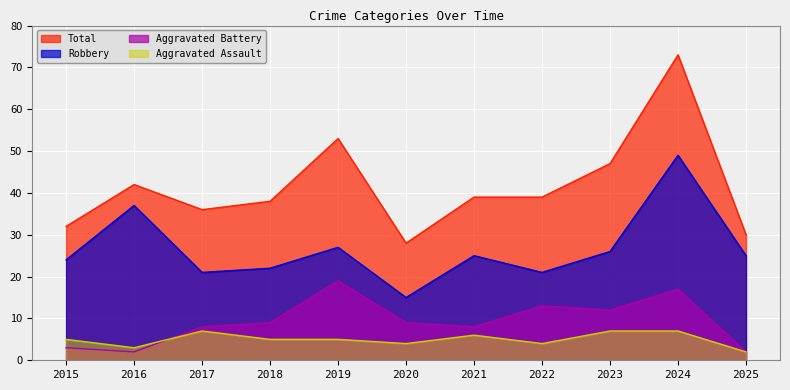

What is the sum of all Total values?

457